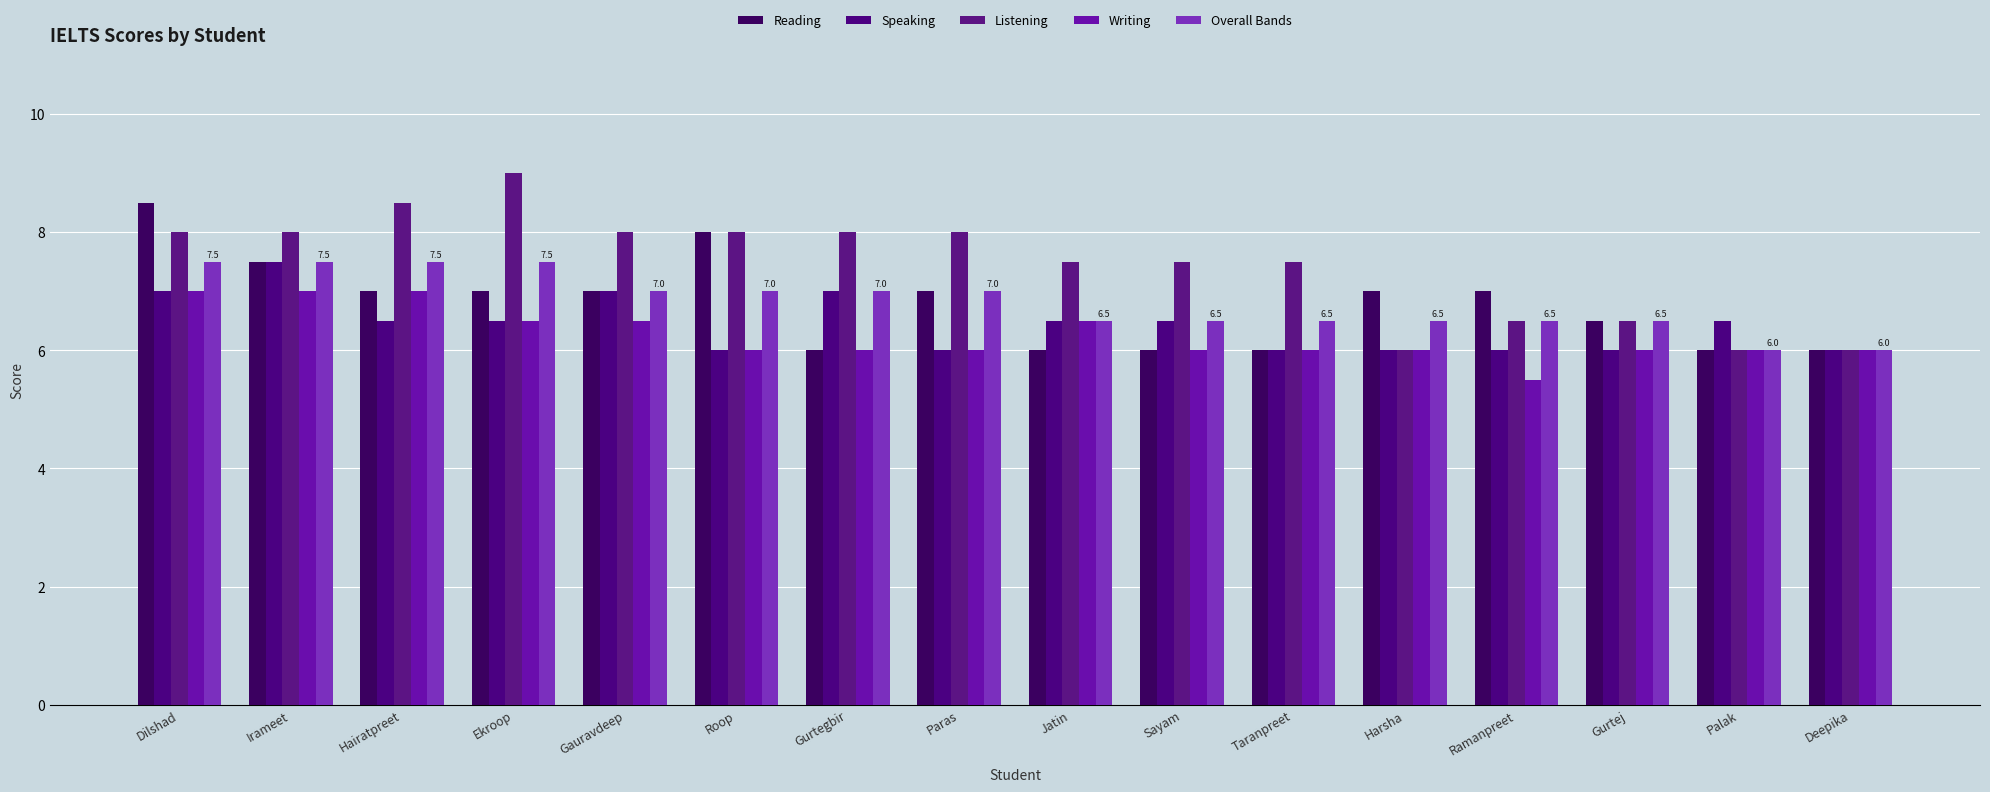

The value of Writing at Hairatpreet is 7.0. True or false?

True